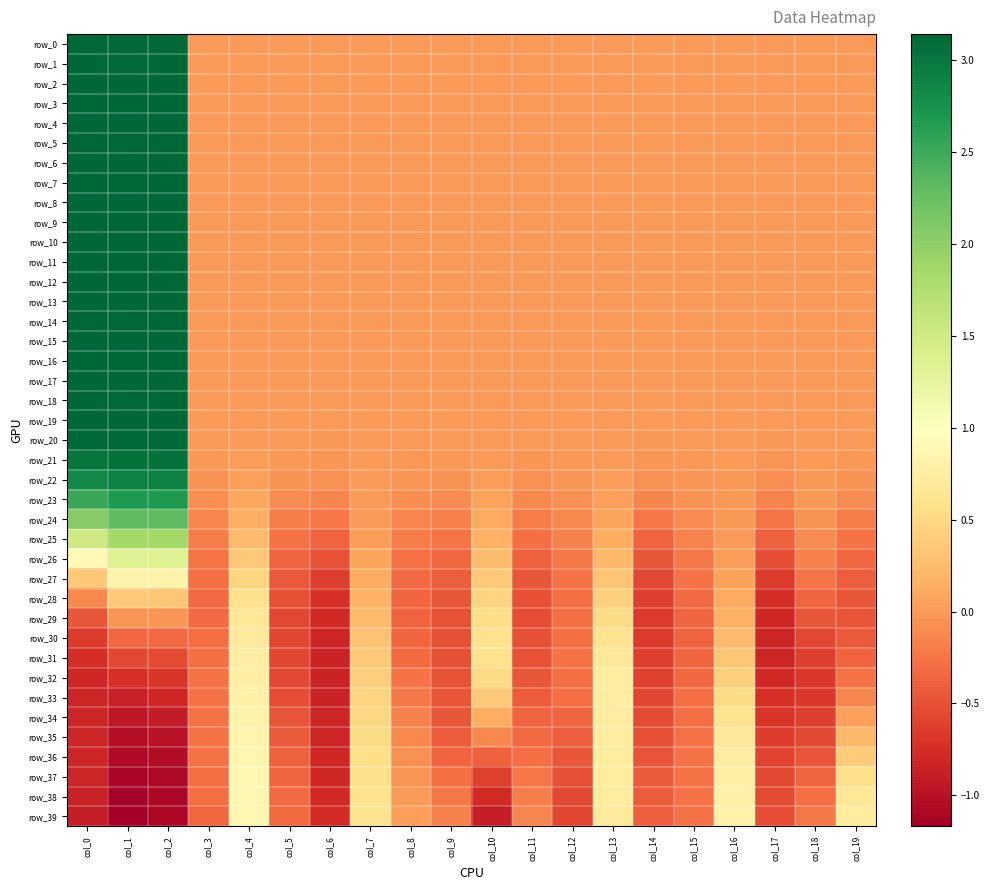

Between col_14 and col_9, which is larger?

col_14